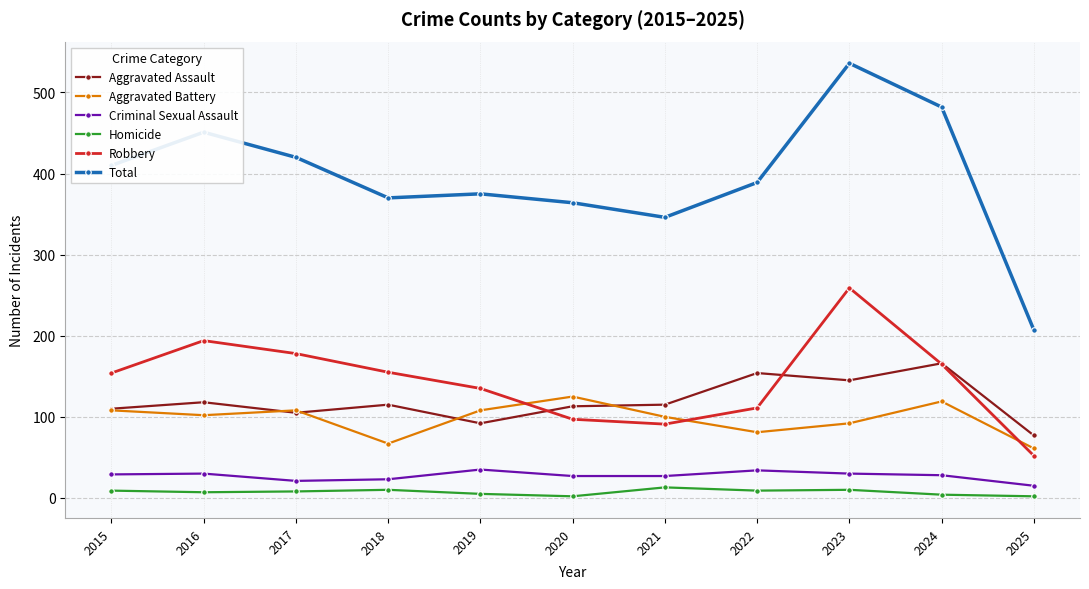

Which series has the widest spread of values?

Total